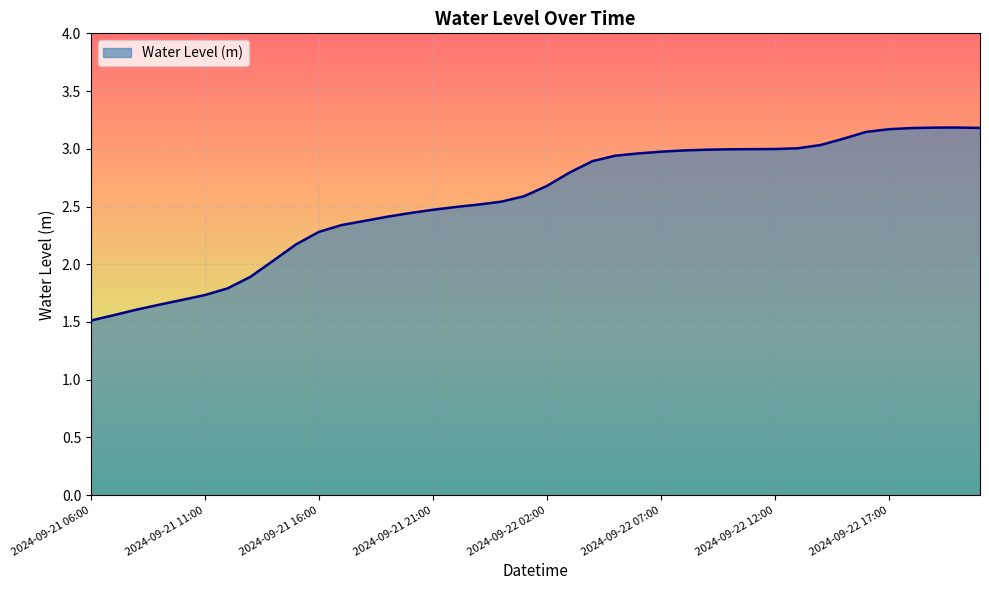

What is the minimum value shown in the chart?

1.5